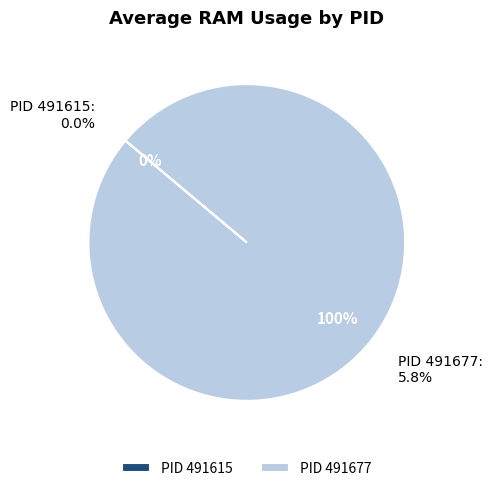

What is the change in value from 491615 to 491677?

+5.8